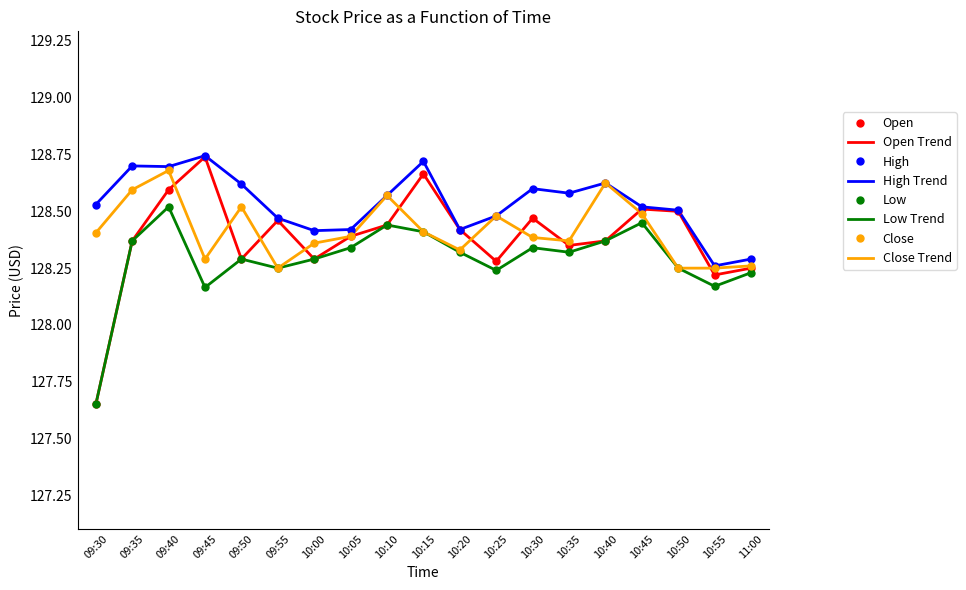

Count the Close values in the range 128 to 129.

19